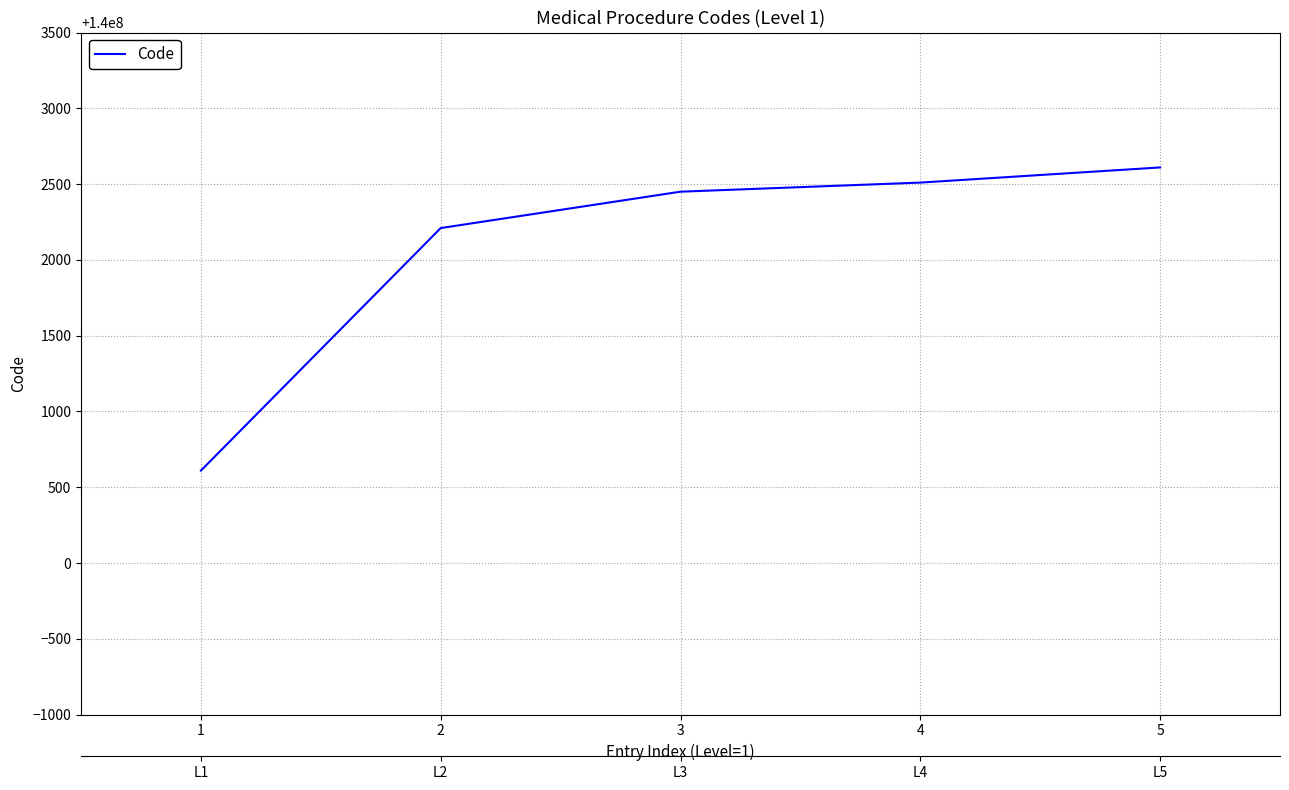

Approximately how many times larger is the value at 3 compared to 2?

1.0